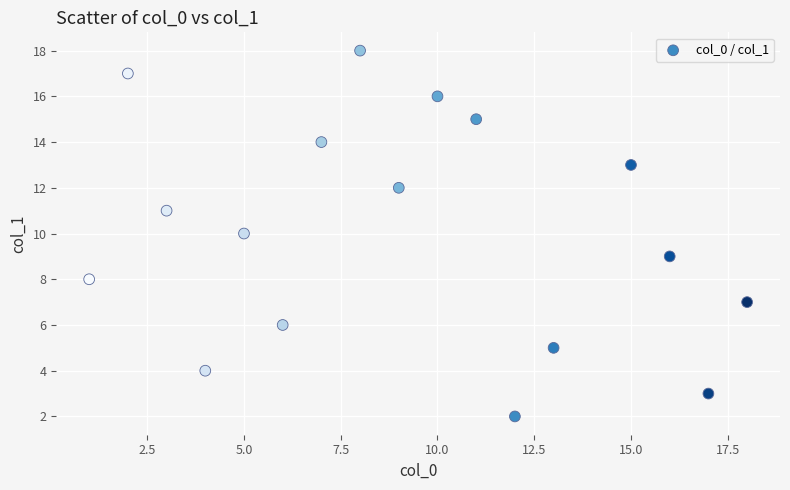

What is the range of X values (max minus min)?

17